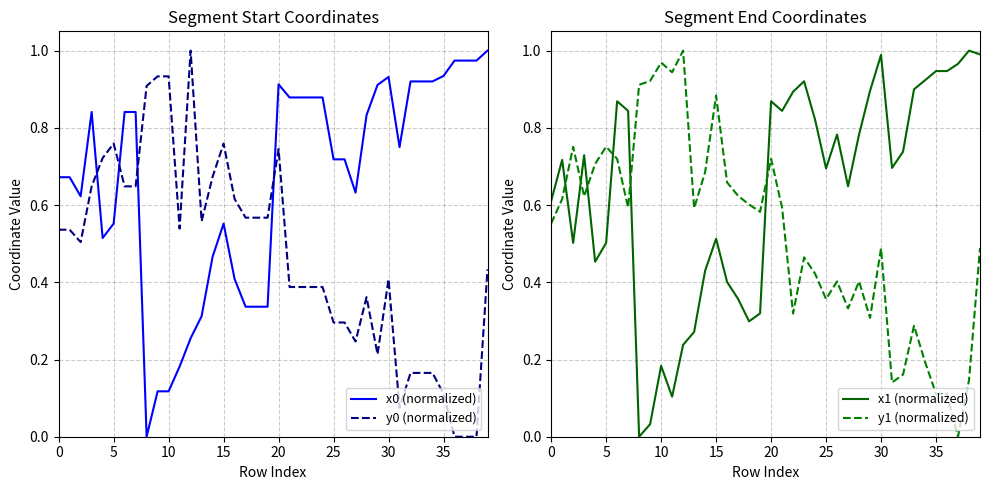

Which series ends up on top after the final intersection of y1 (normalized) and x1 (normalized)?

x1 (normalized)